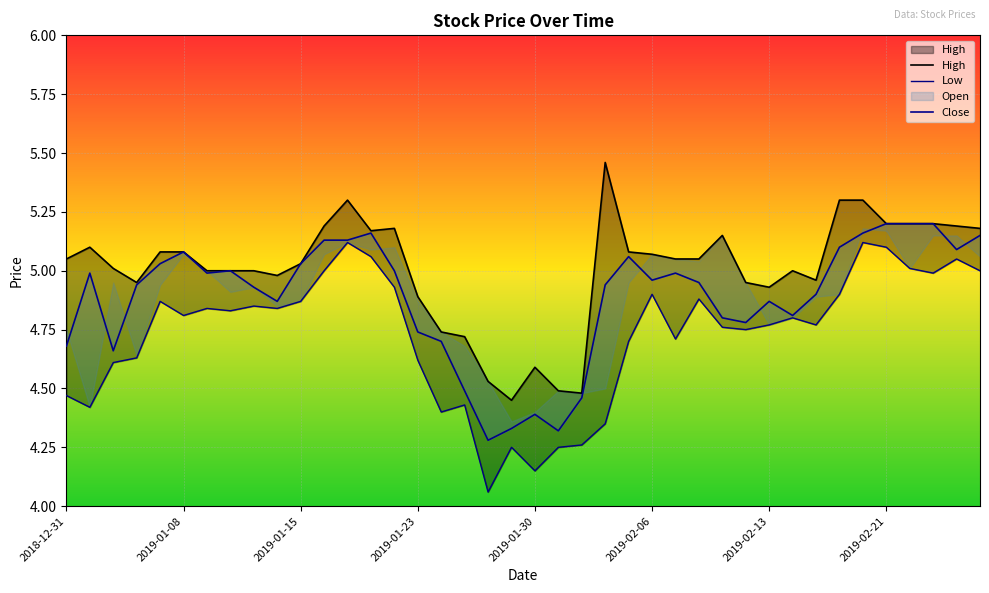

Which category has the lowest value in the Low series?

2019-01-28